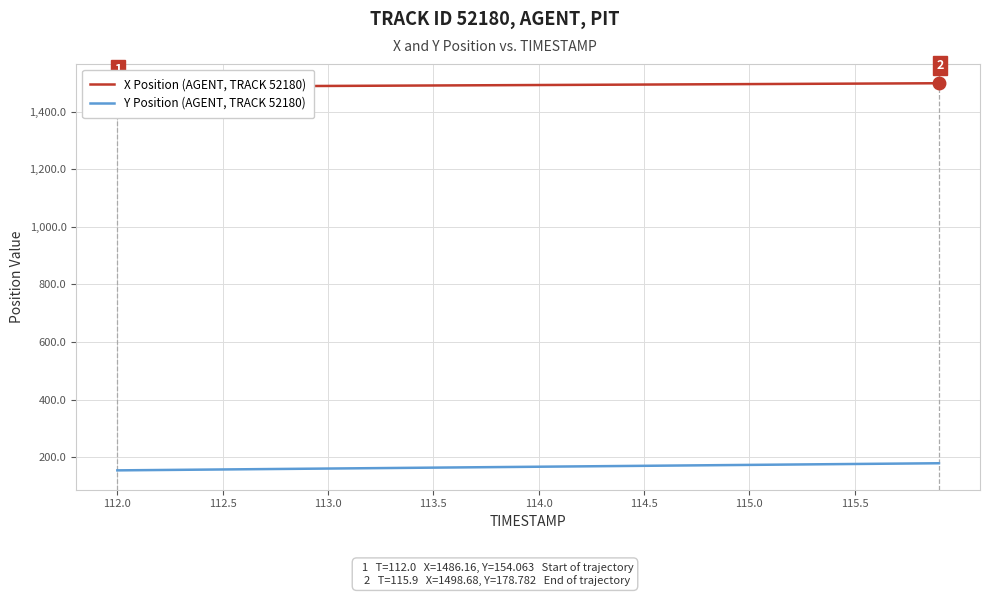

What is the lowest value of the Y Position (AGENT, TRACK 52180) series?

154.1